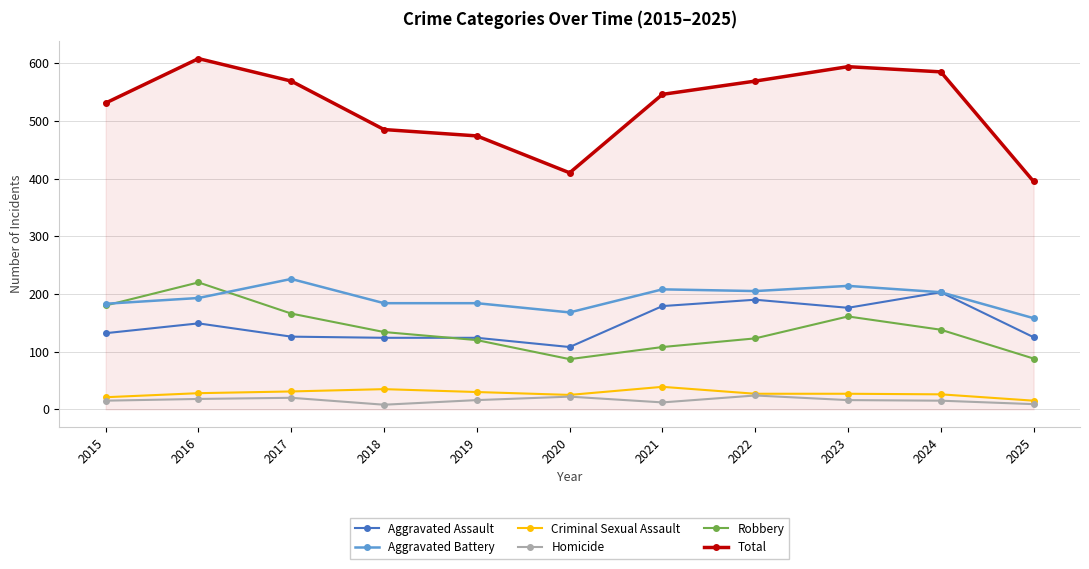

Which series has the widest spread of values?

Total